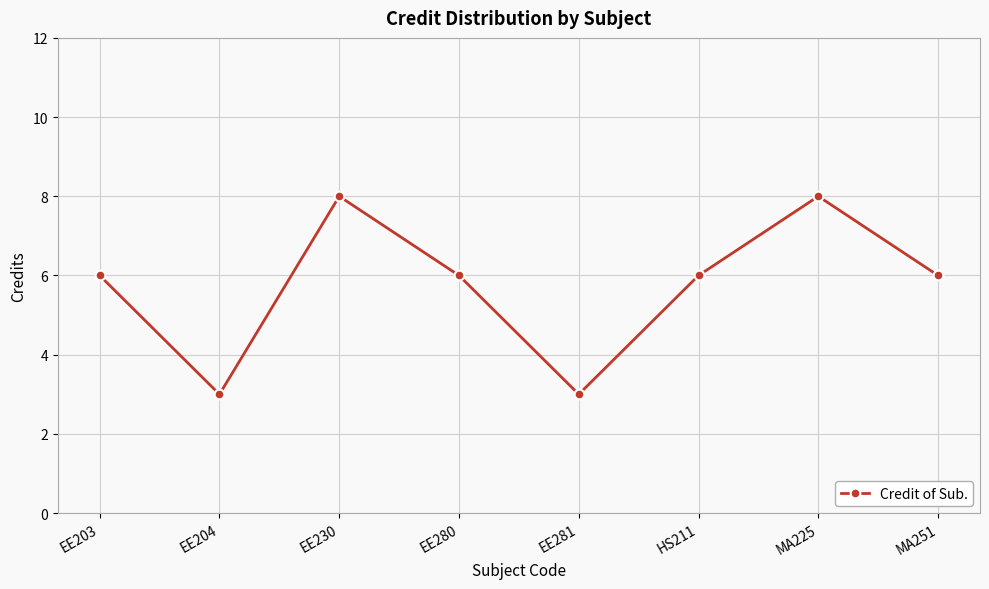

True or false: the data has more than 1 interior local peaks.

True